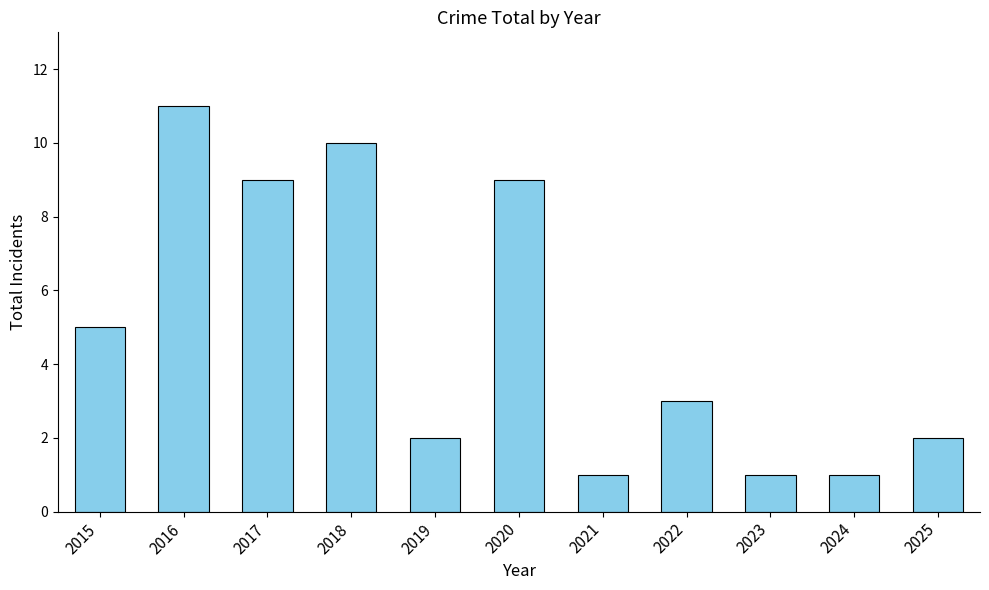

What is the sum of the values at 2015 and 2017?

14